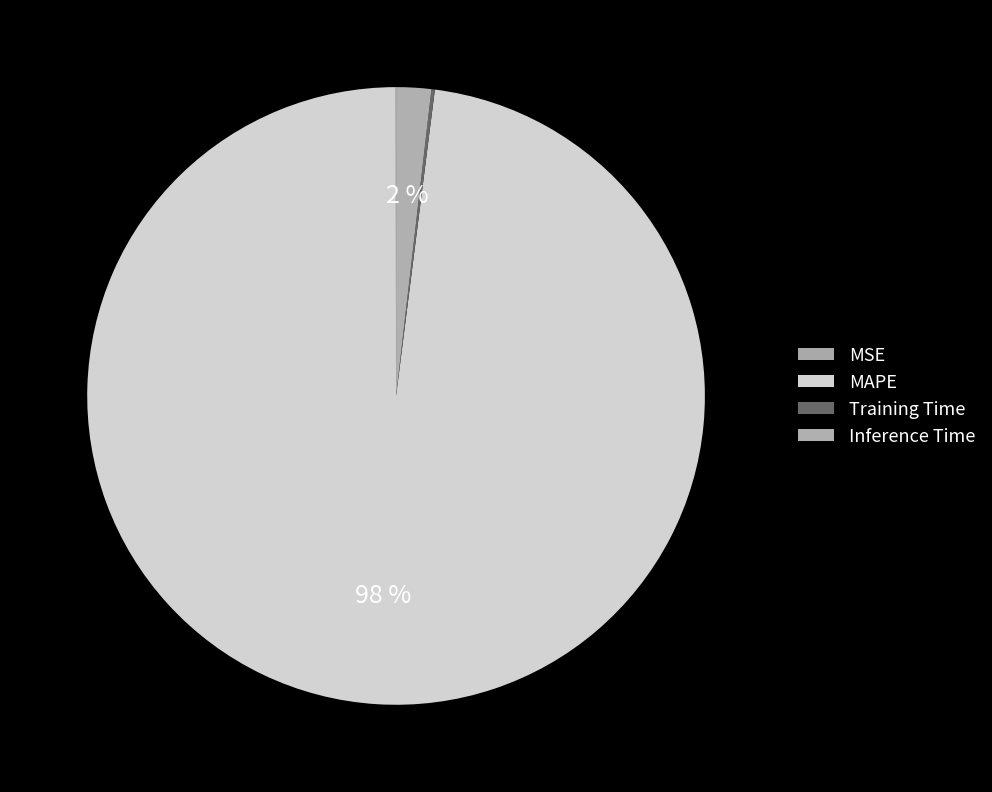

What percentage is the Inference Time slice, to the nearest percent?

2%